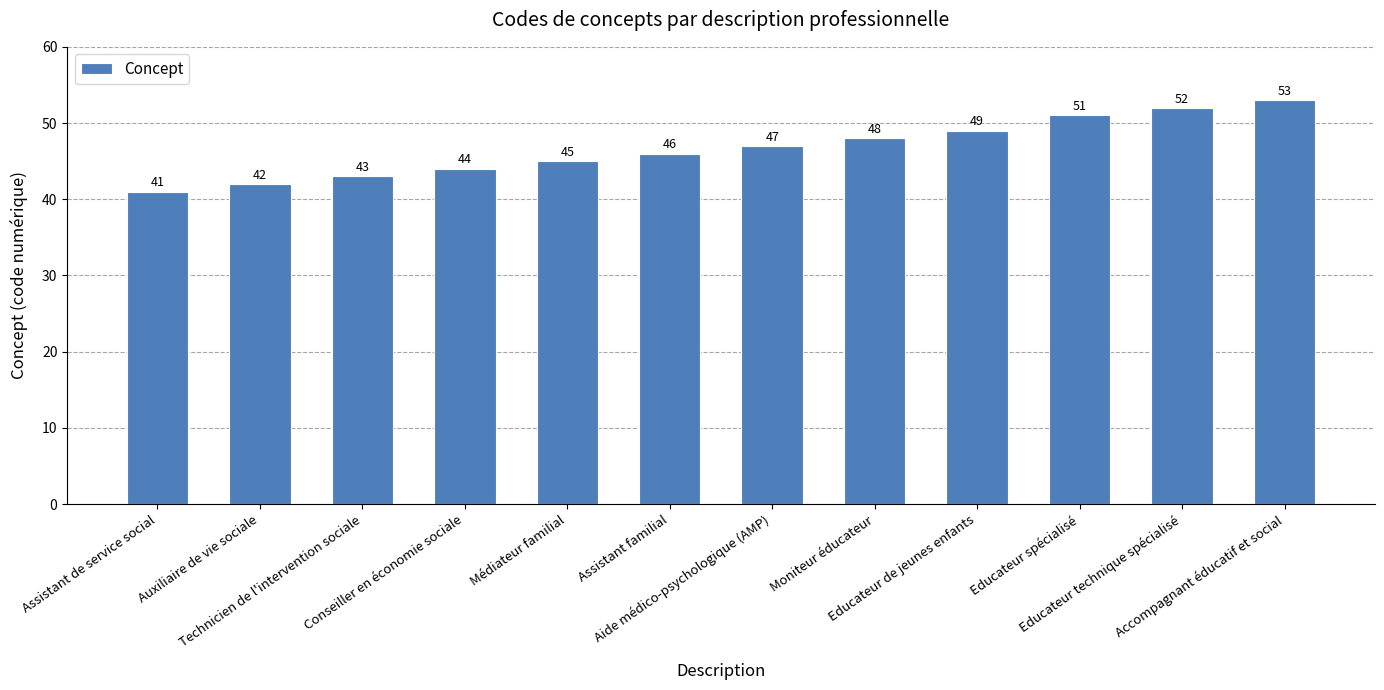

What is the sum of all values?

561